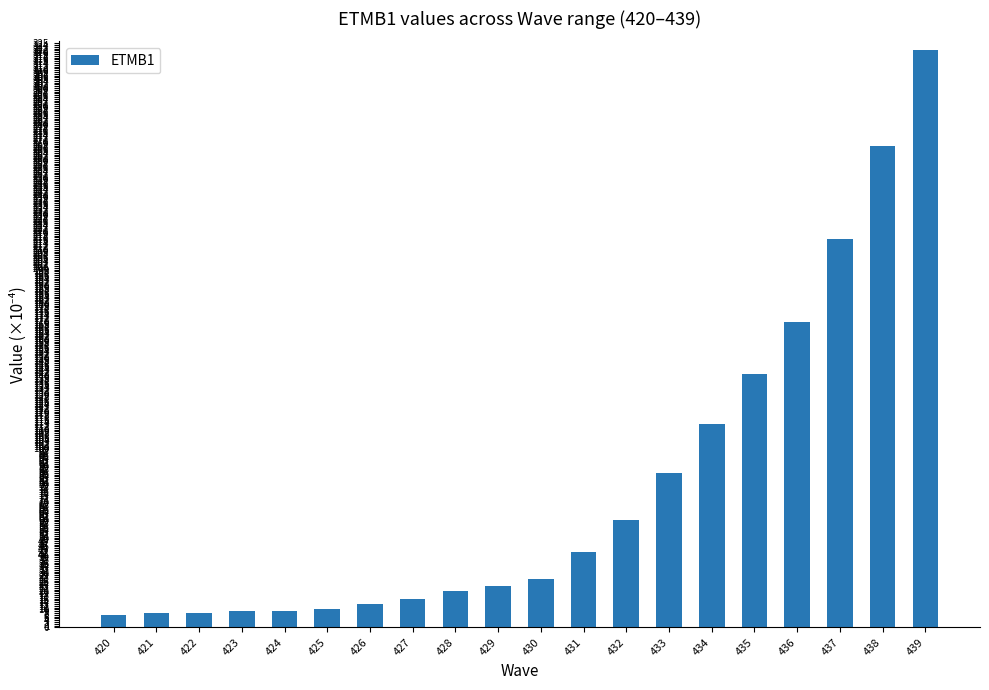

What is the ratio of the value at 429 to the value at 421?

2.9